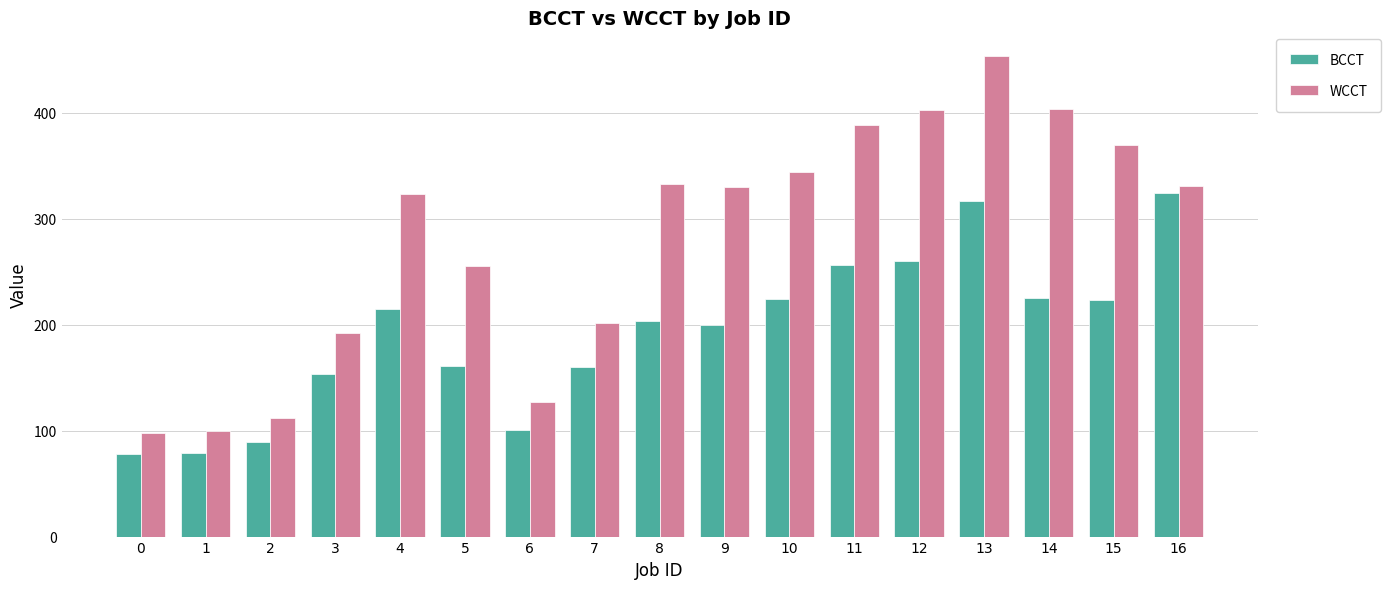

What is the value of the BCCT bar at the 4th from the left?

153